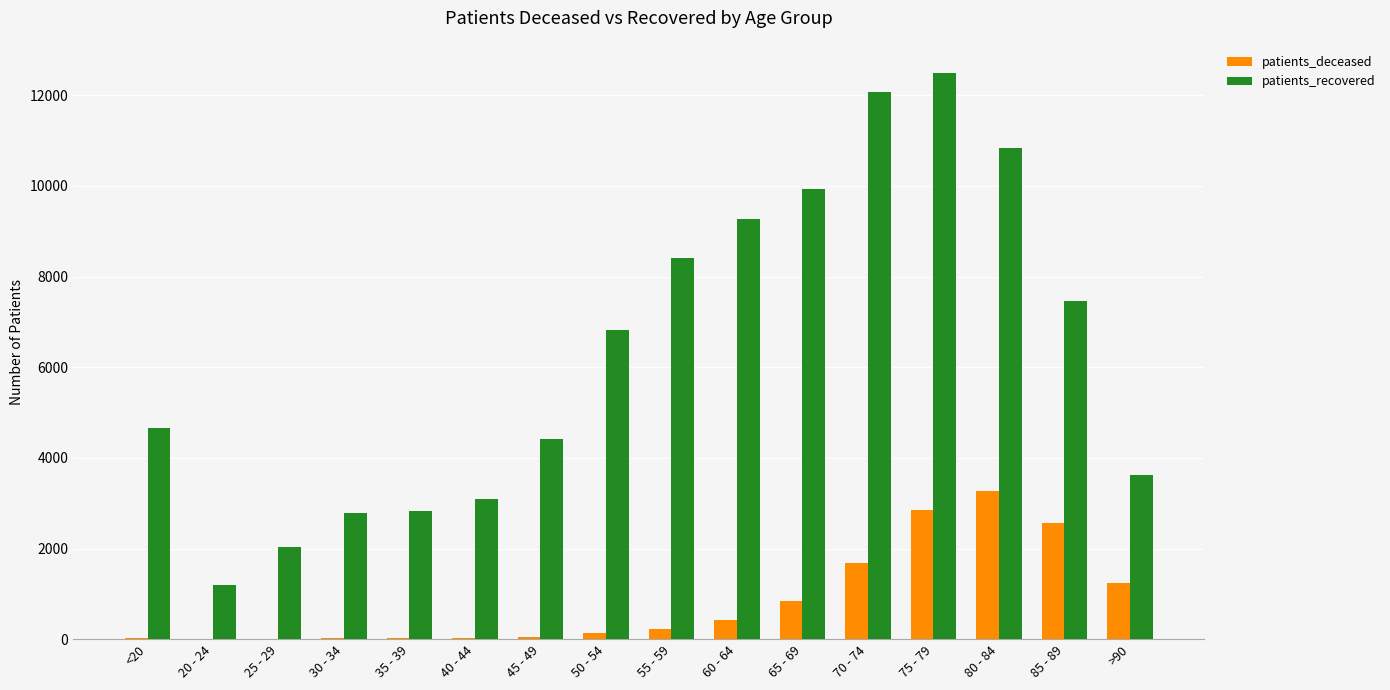

What are all the series names shown in the legend?

patients_deceased, patients_recovered